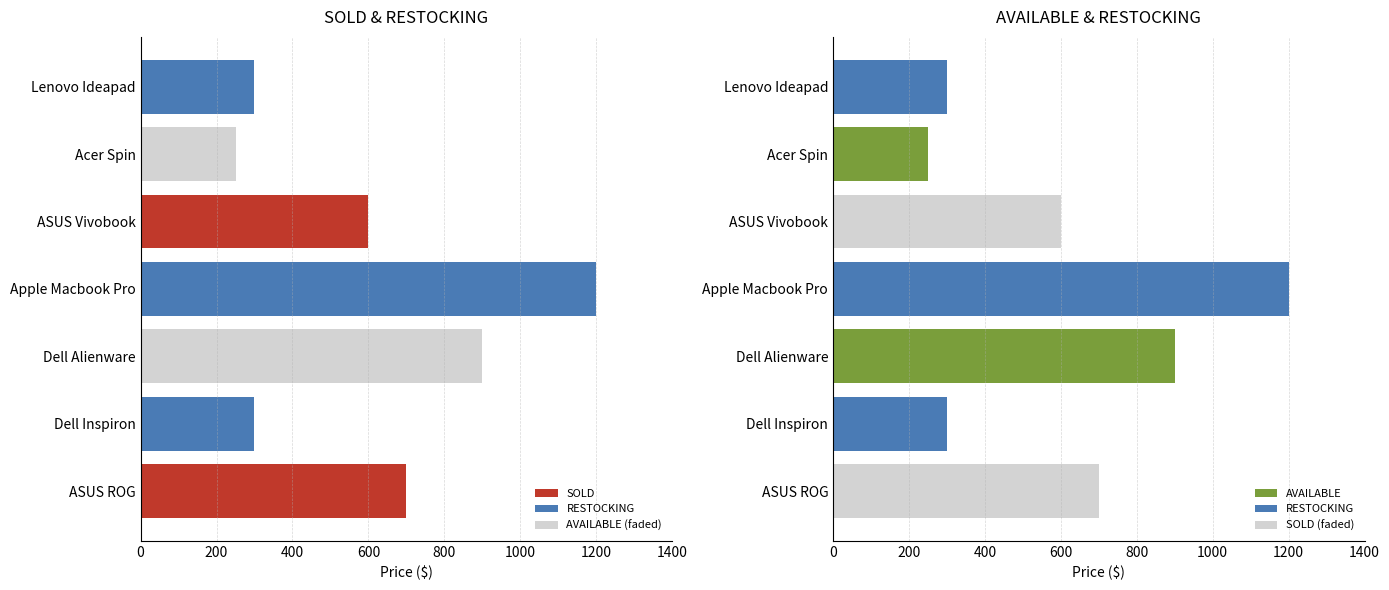

Is the value of SOLD at Lenovo Ideapad greater than the value of AVAILABLE (faded) at Apple Macbook Pro?

No